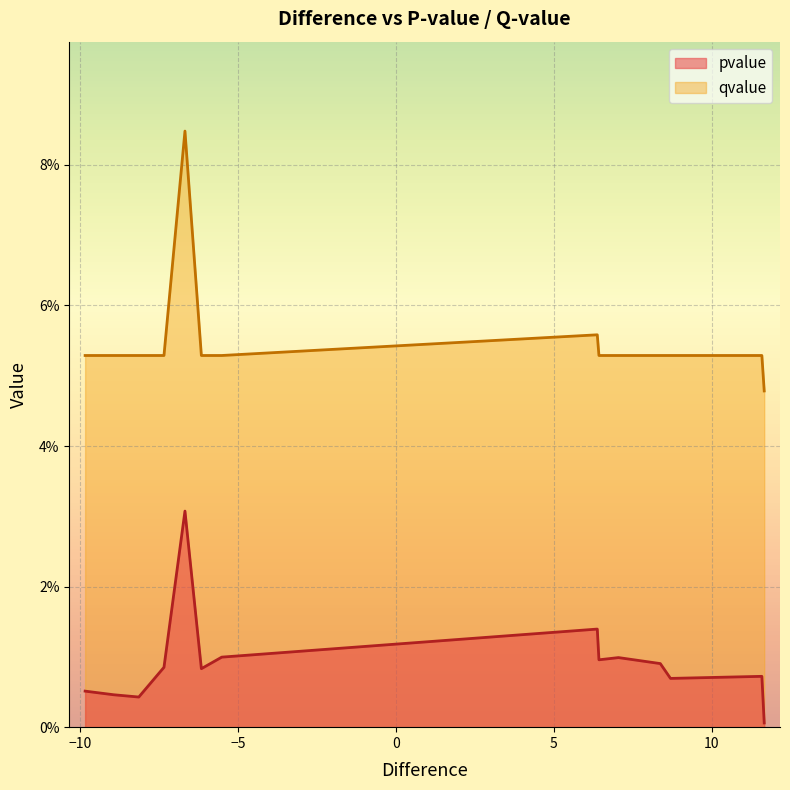

Reading left to right, transcribe all the data shown in this chart.

pvalue: 0.0	0.0	0.0	0.0	0.0	0.0	0.0	0.0	0.0	0.0	0.0	0.0	0.0	0.0
qvalue: 0.1	0.1	0.1	0.1	0.1	0.1	0.1	0.1	0.1	0.1	0.1	0.1	0.1	0.0